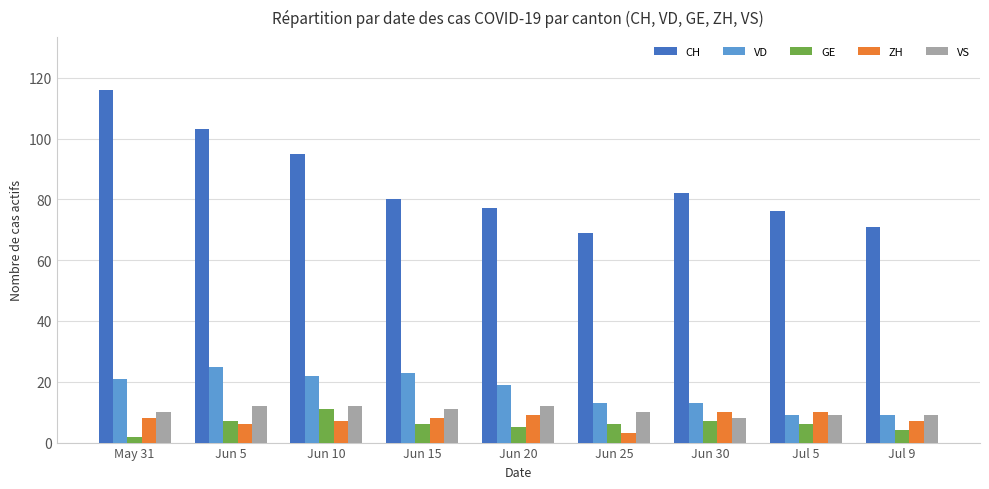

The CH series shows 116 at May 31. True or false?

True